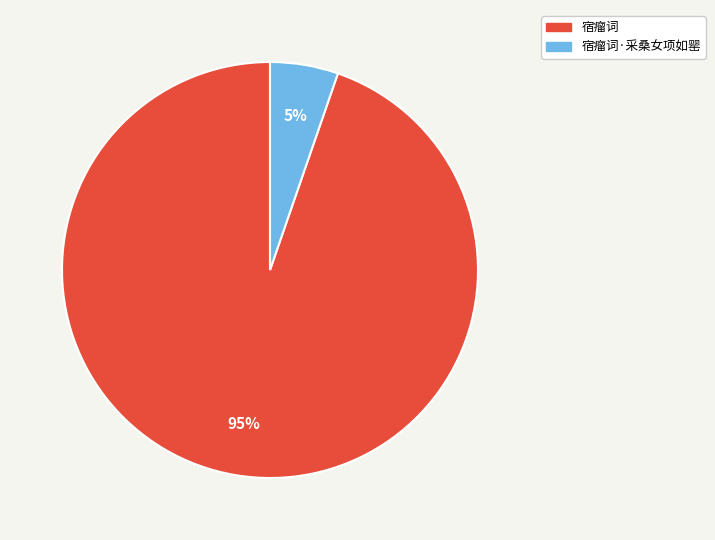

To the nearest percent, what is the average slice percentage?

50%